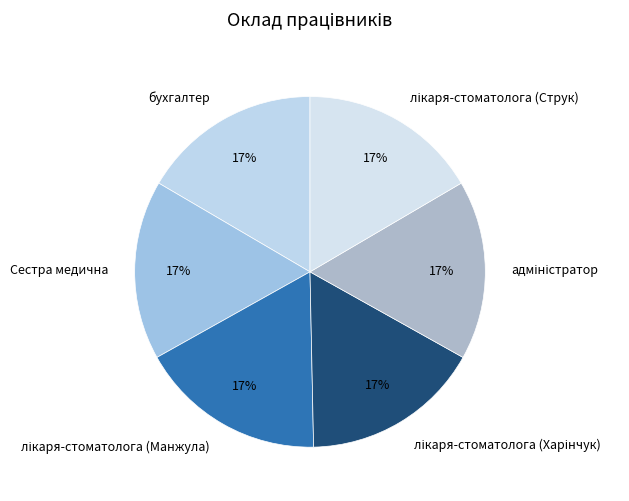

Is it true that Сестра медична is 2% of the pie?

False